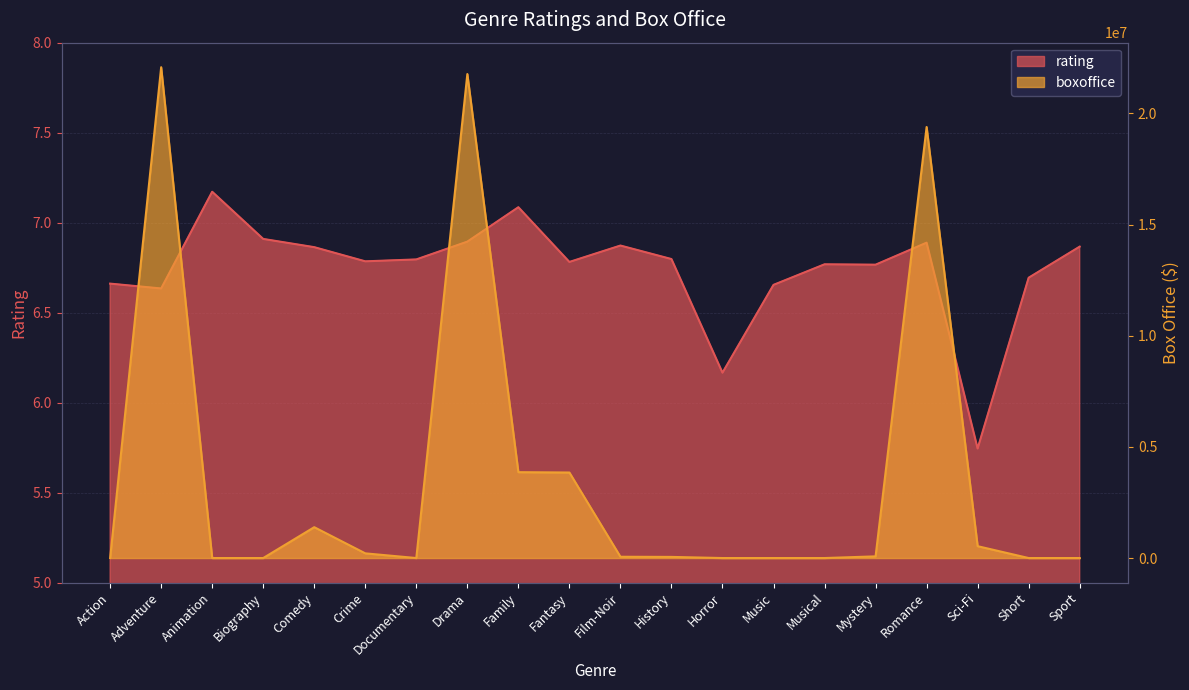

What is the average value of the rating series?

6.7